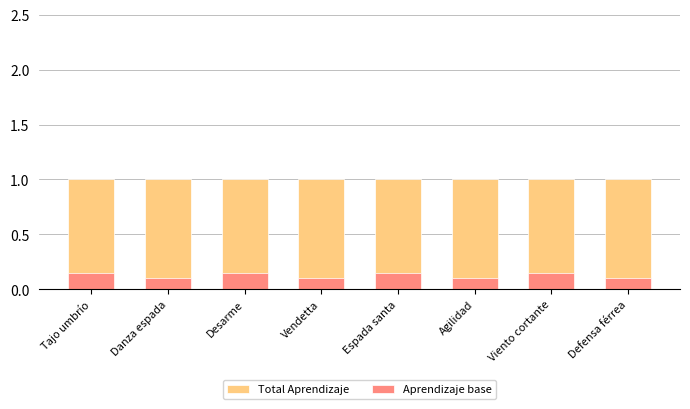

What is the total value across all series at Tajo umbrío?

1.1